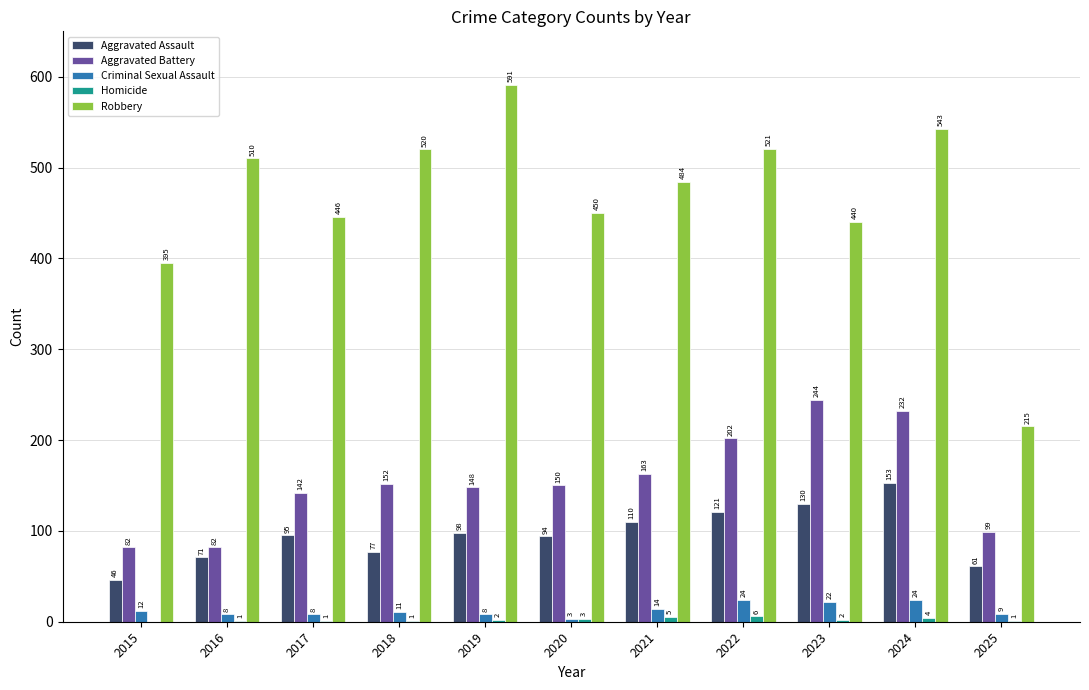

True or false: Aggravated Battery has a value of 49 at 2020.

False